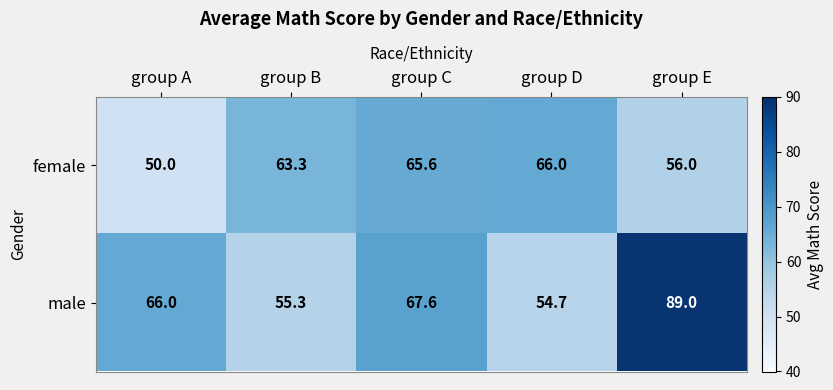

Which series has the largest range (max minus min)?

male